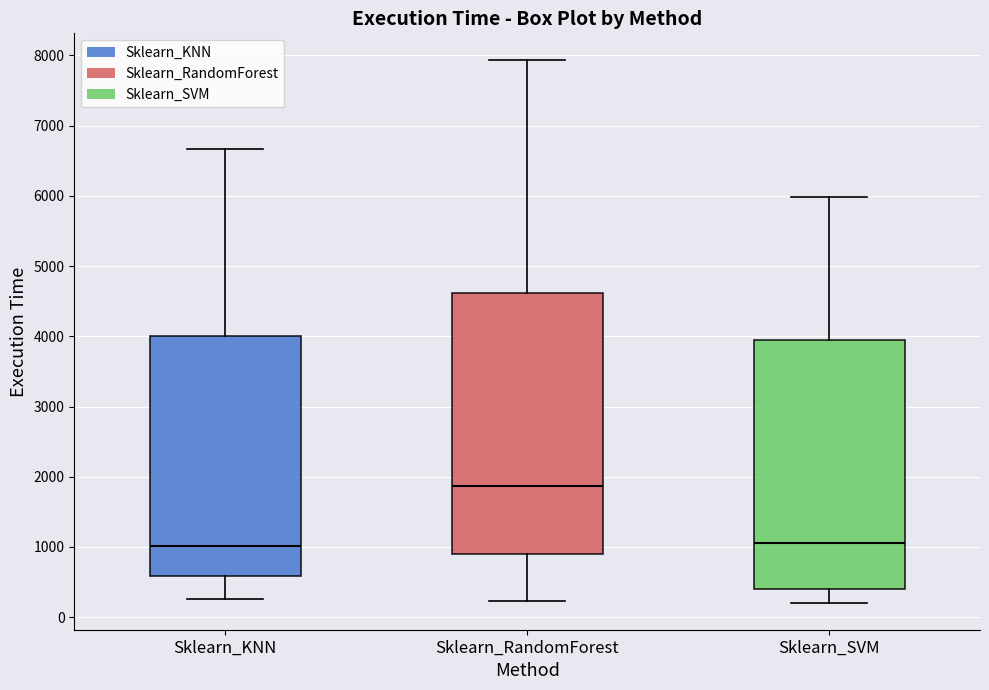

Which box has the highest median line?

Sklearn_RandomForest